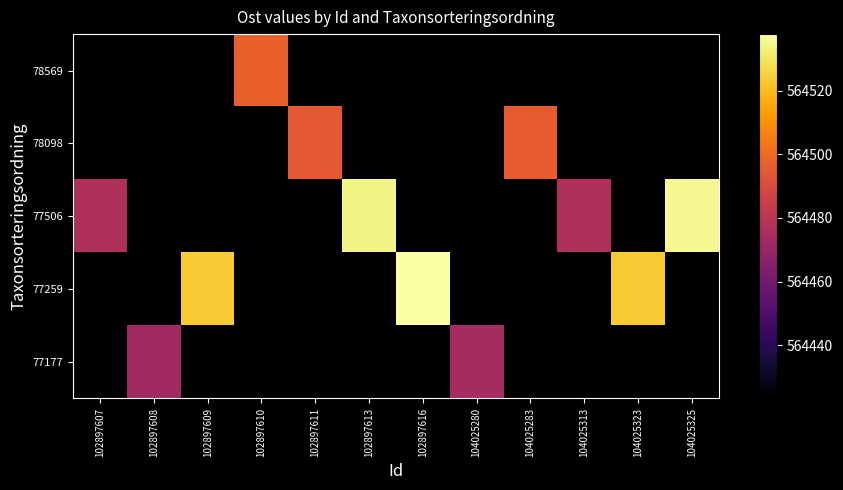

What is the minimum value shown in the chart?

564423.2